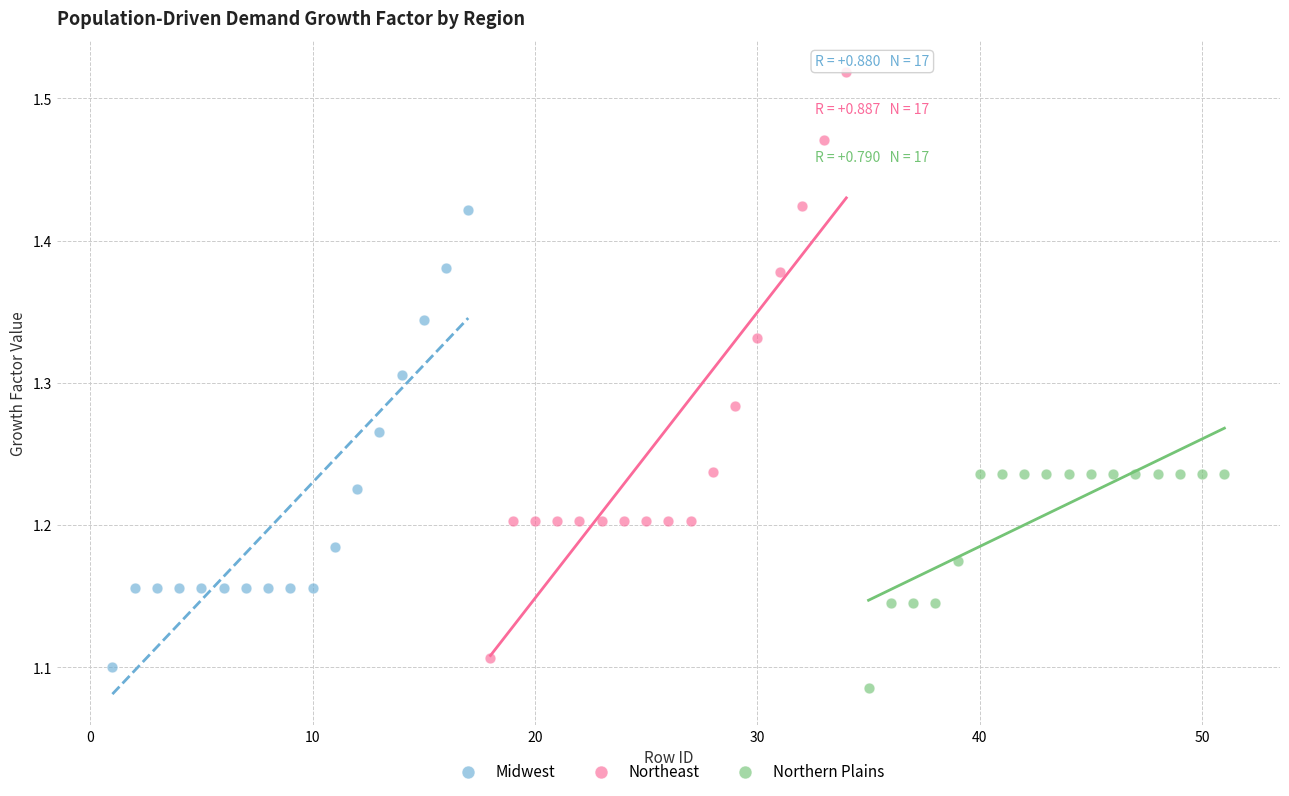

Which series has the largest Y range (max minus min)?

Northeast